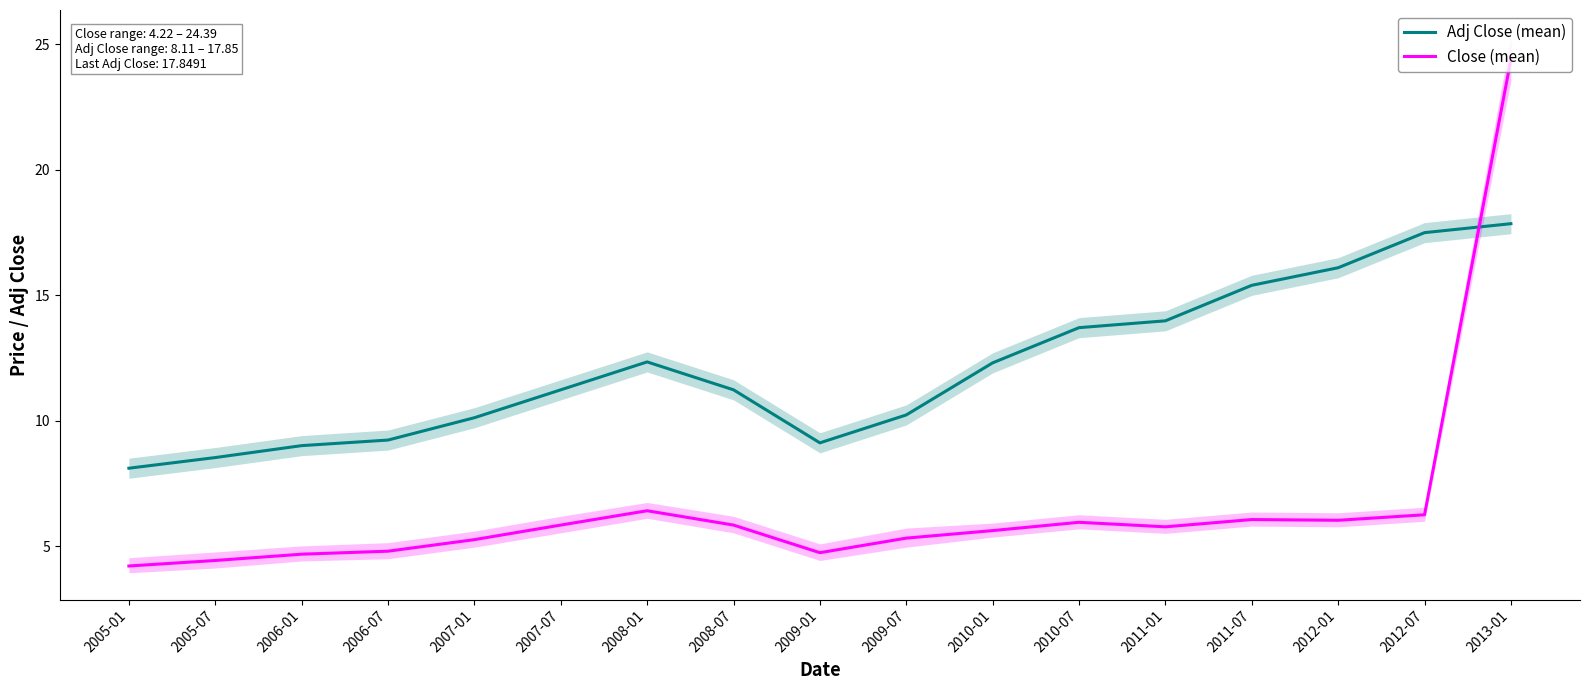

What is the total value across all series at 2012-01?

22.1